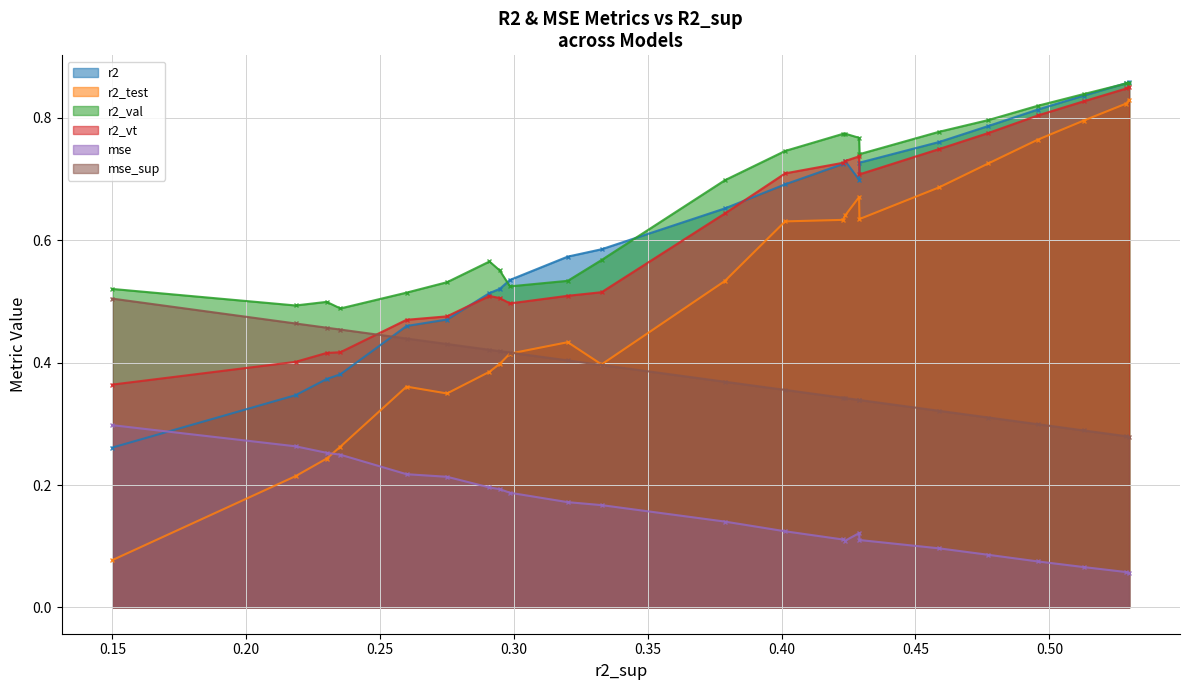

What is the sum of all r2_test values?

11.9